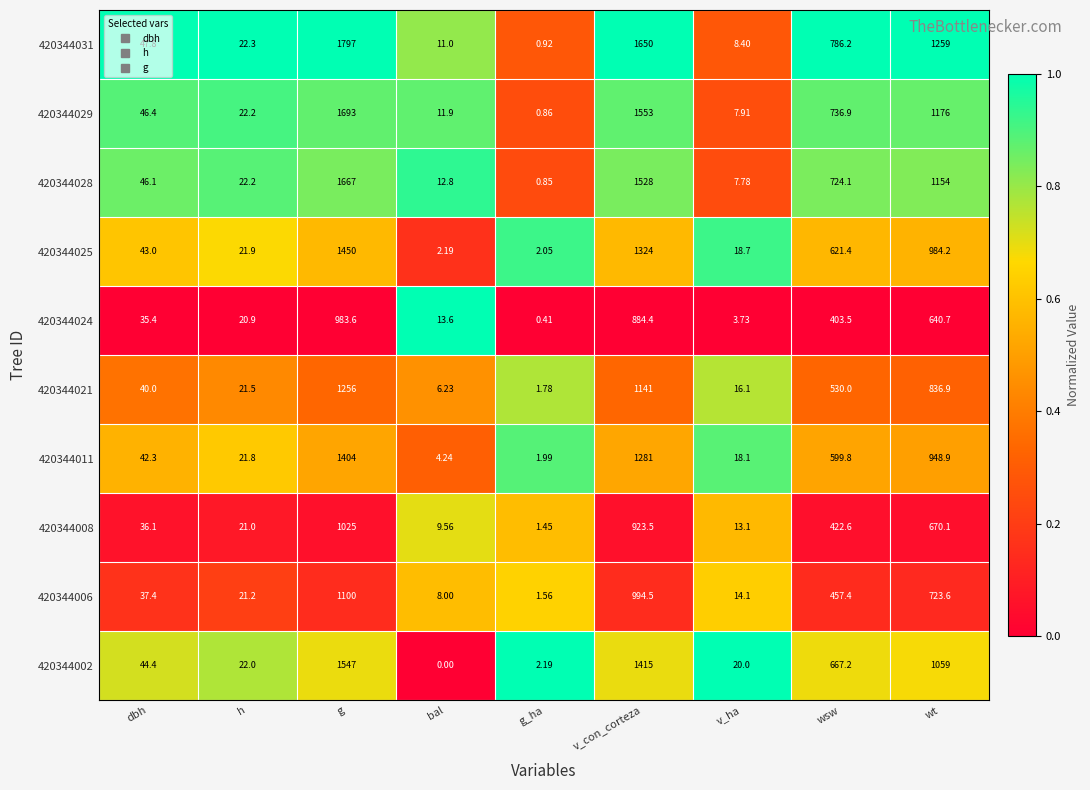

At which label does 420344024 first exceed 35?

dbh